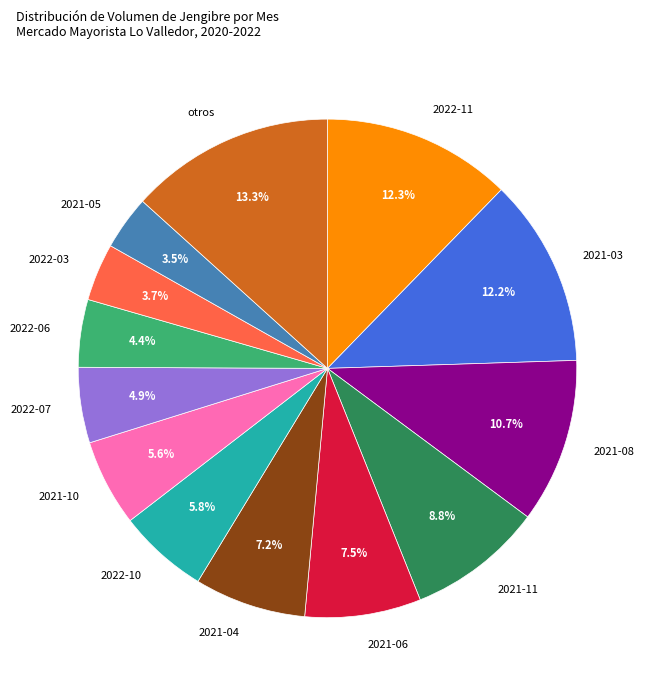

Which slice is the largest?

otros